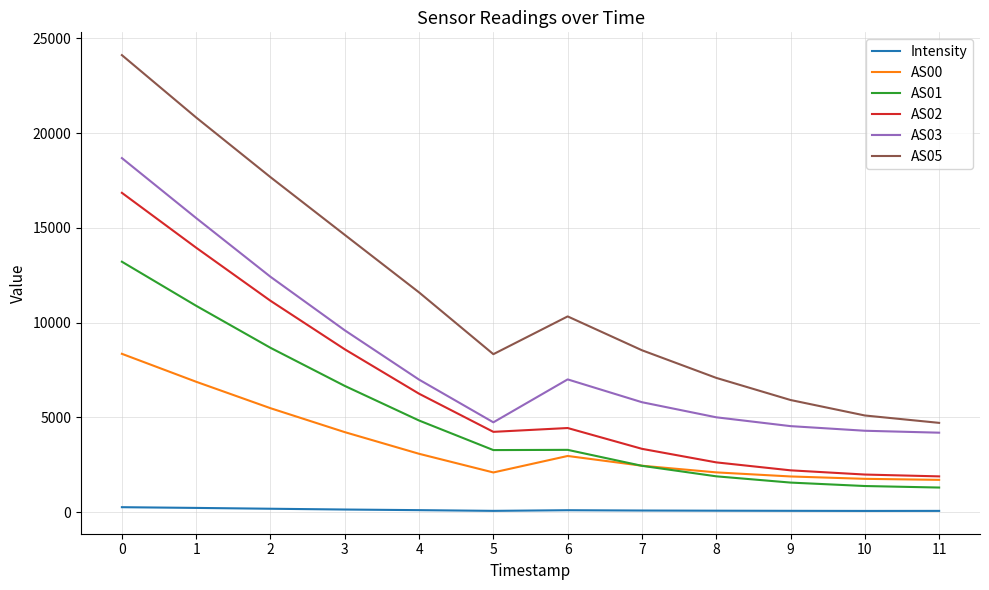

Which series has the largest range (max minus min)?

AS05